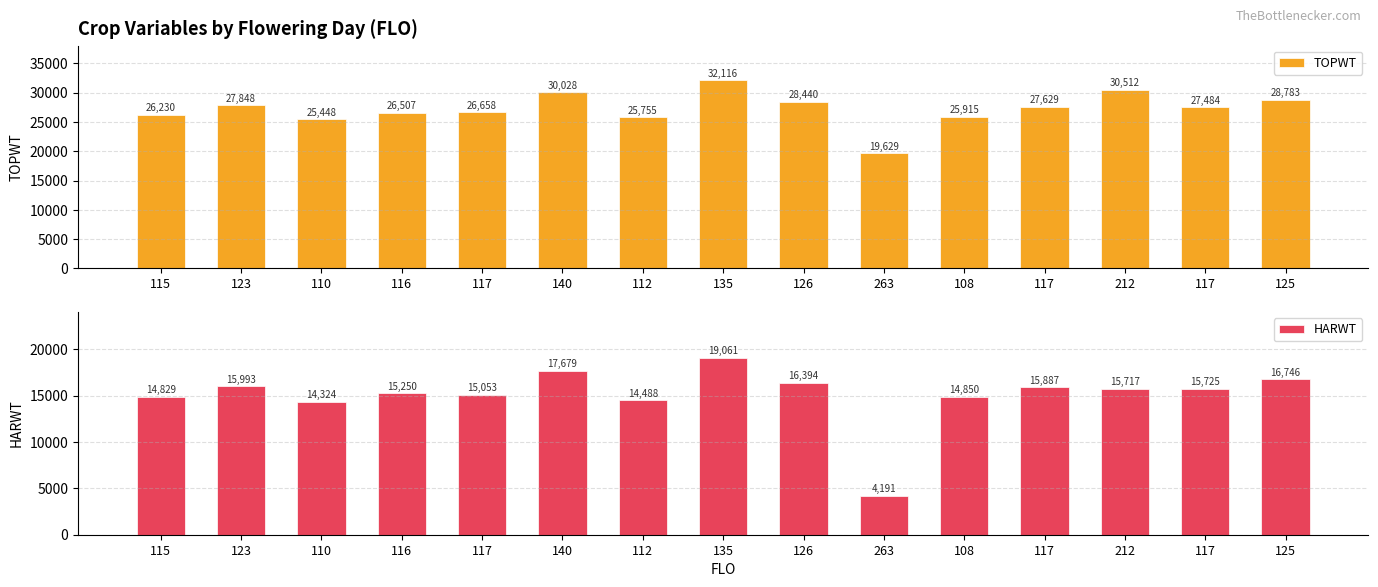

Read the TOPWT value at 116, to the nearest 100.

26500